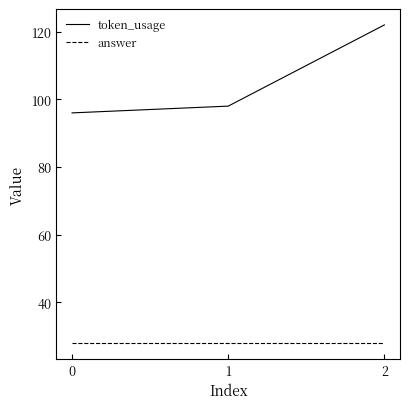

How many lines are shown in the chart?

2